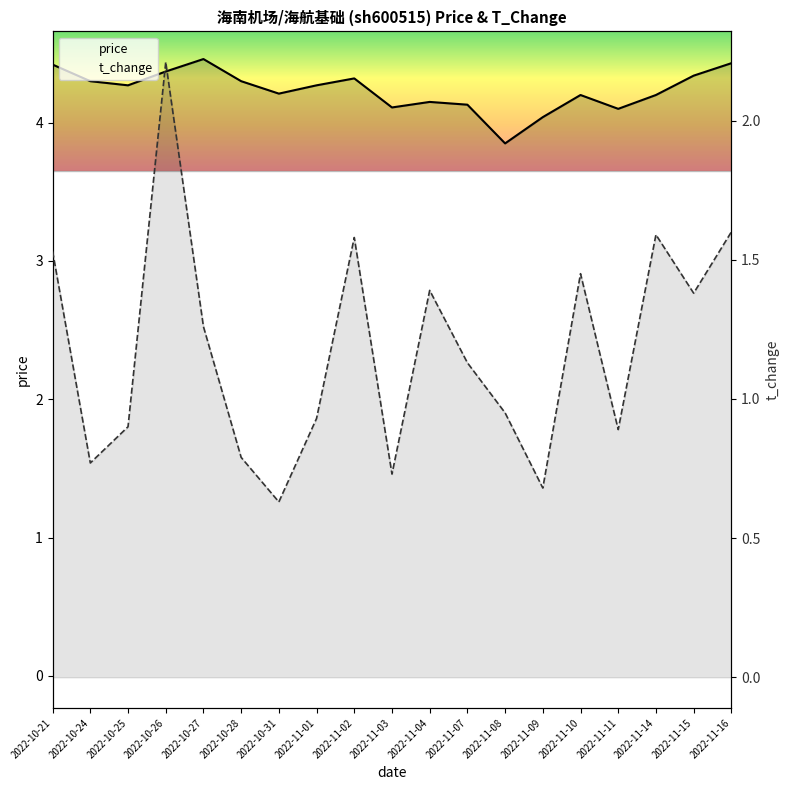

What is the difference between the second highest and minimum values in the price series?

0.6